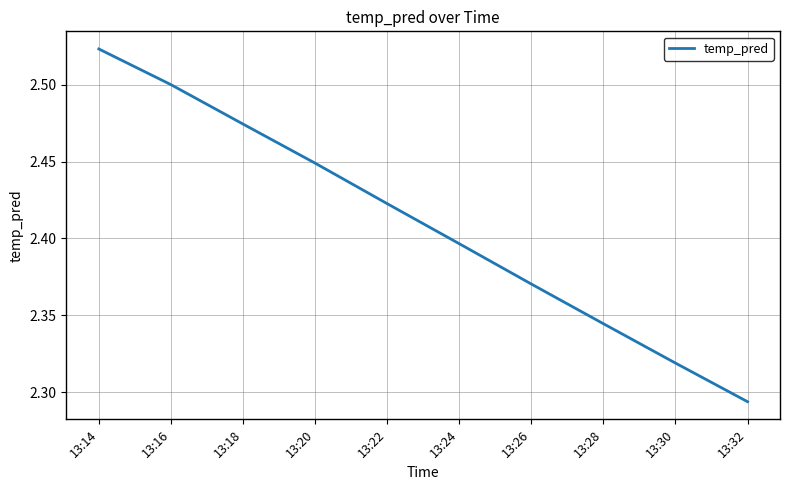

Rank the categories by value from highest to lowest.

13:14, 13:16, 13:18, 13:20, 13:22, 13:24, 13:26, 13:28, 13:30, 13:32